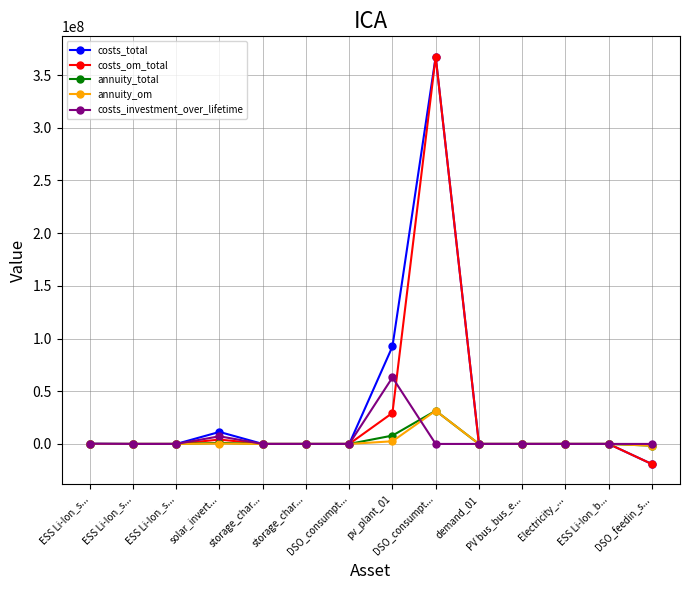

Is this an area chart (filled region under the line)?

No